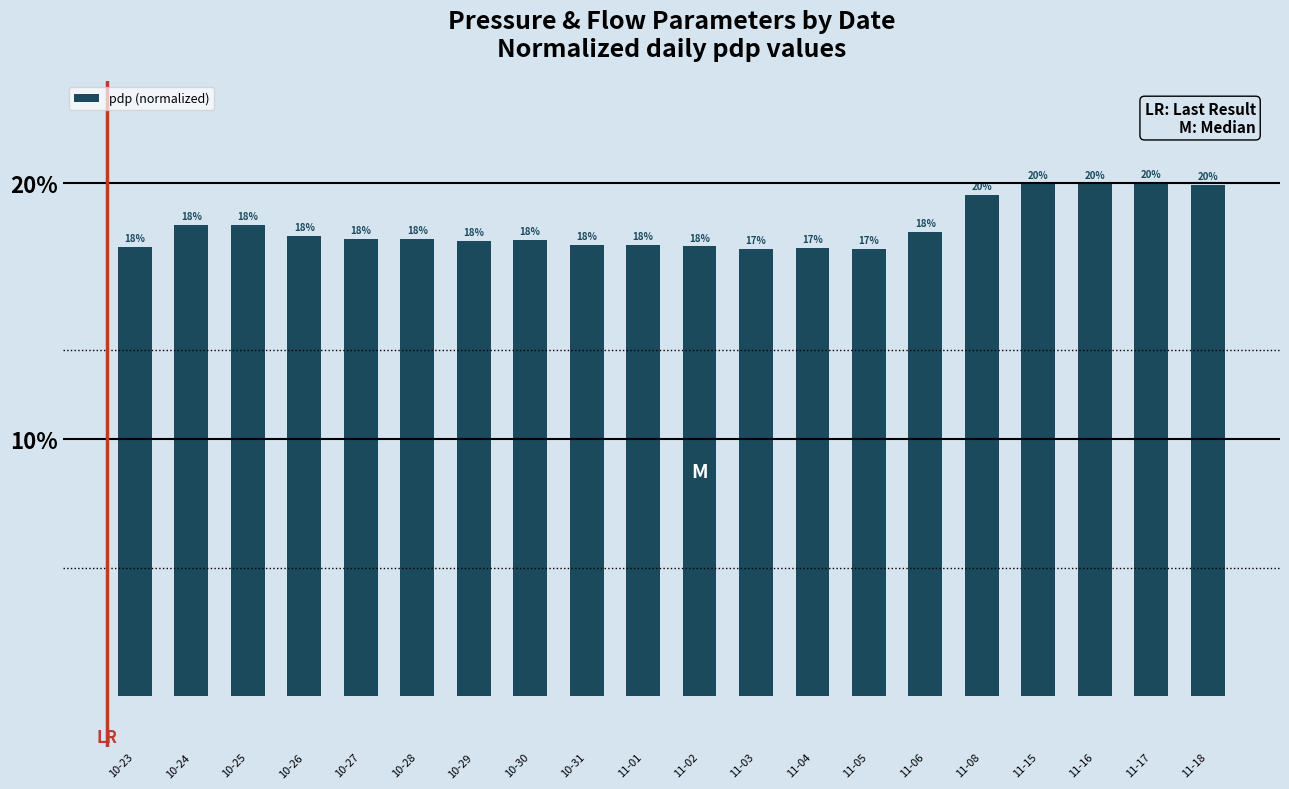

What position from the right is 10-29?

14